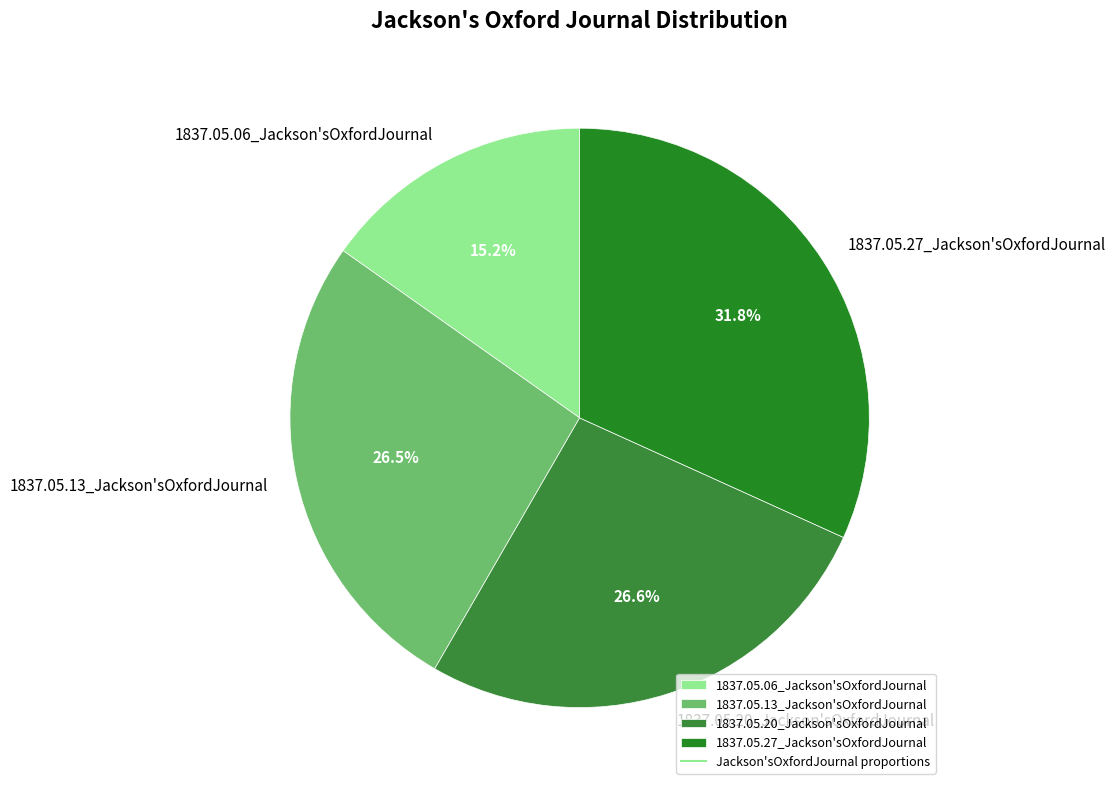

Is there a majority slice in this chart?

No